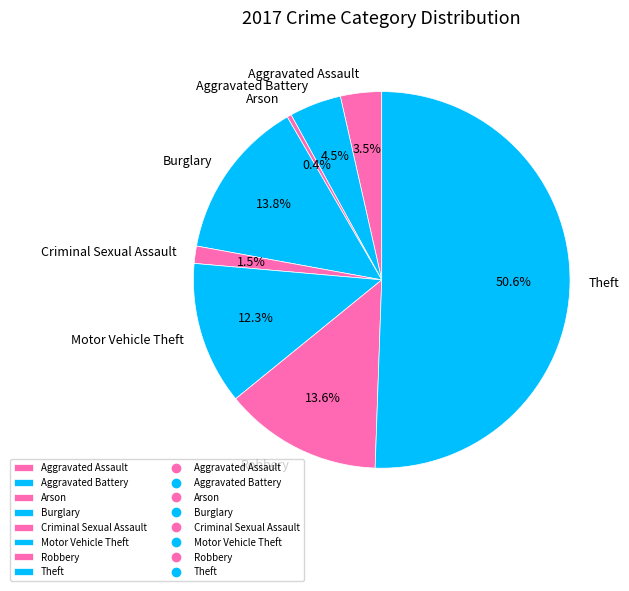

Between Burglary and Aggravated Assault, which is larger?

Burglary